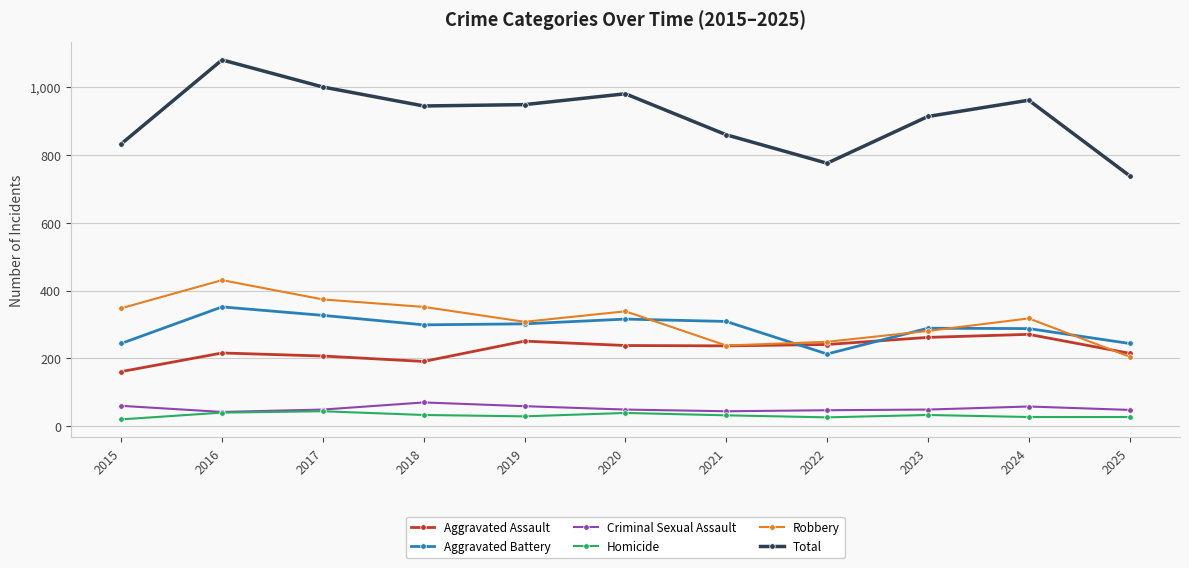

What is the smallest value displayed?

20